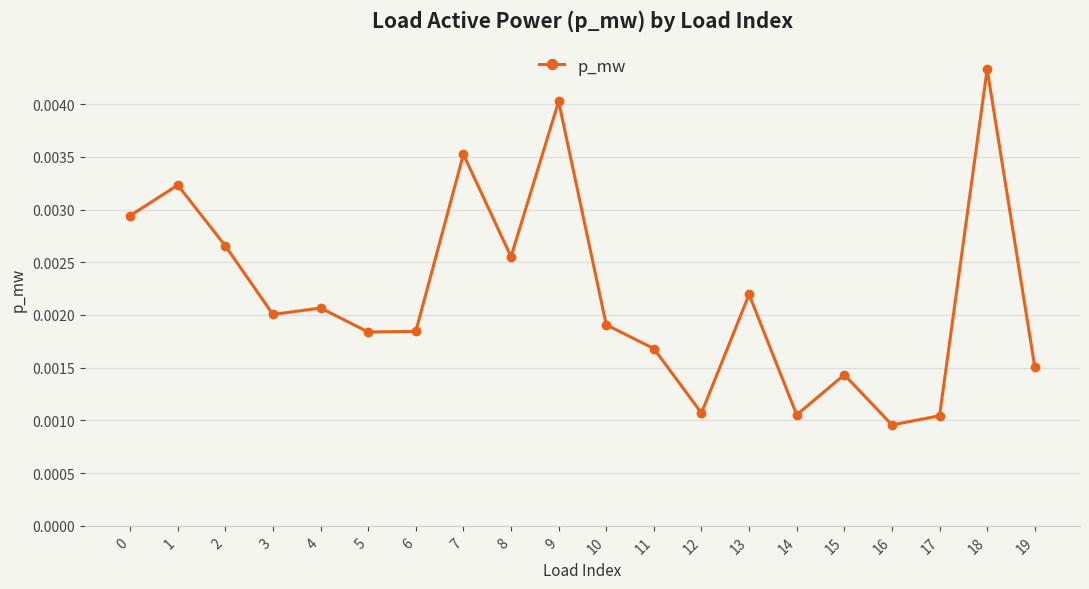

How many values are between 0 and 1?

20